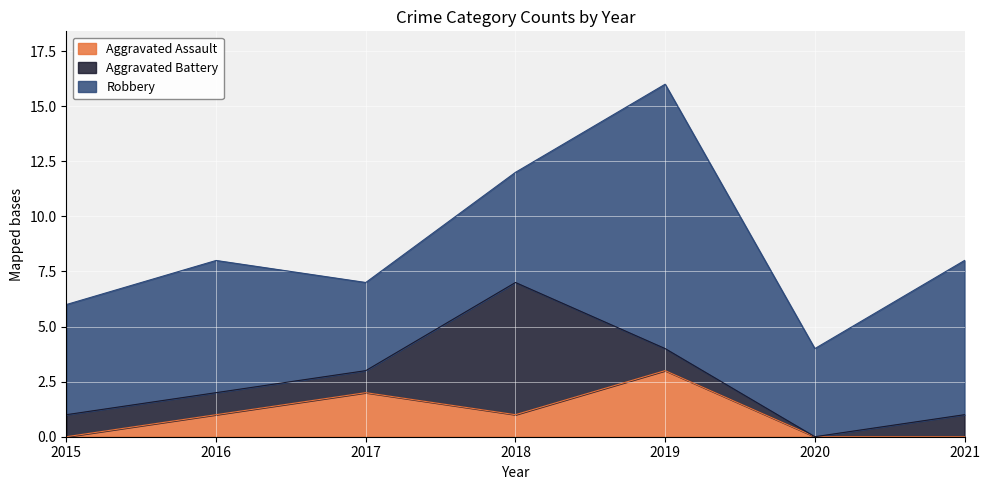

At how many categories does at least one series exceed 2?

7